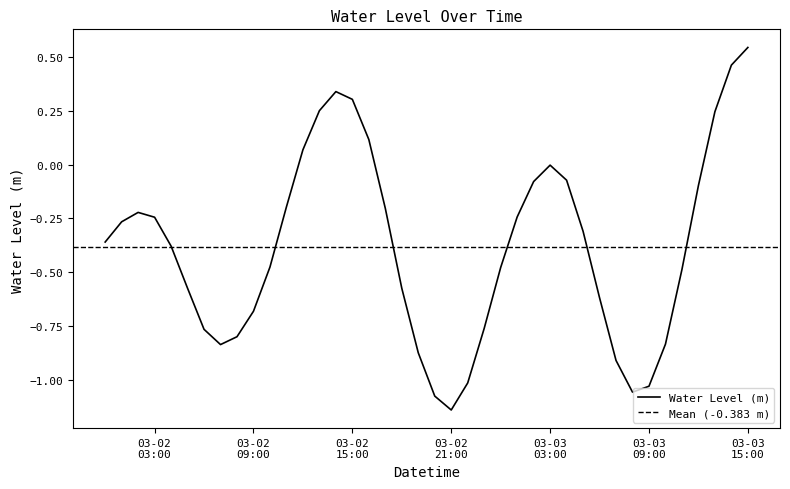

What is the sum of the values at 2023-03-03 12:00:00 and 2023-03-02 03:00:00?

-0.3